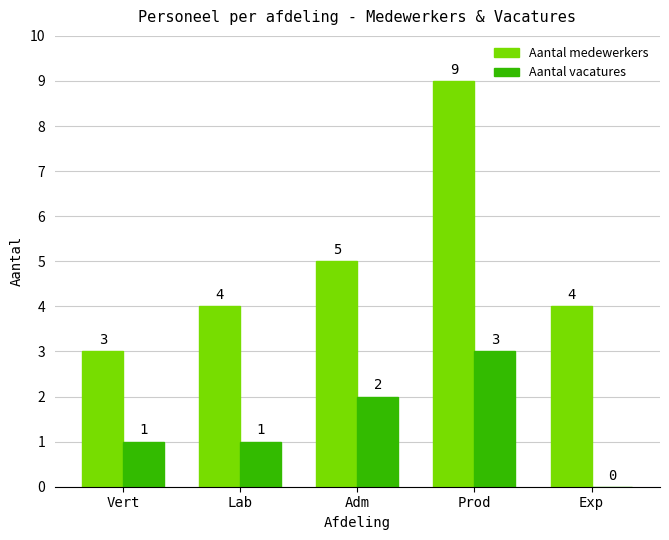

Is the value of Aantal medewerkers at Lab greater than the value of Aantal vacatures at Vert?

Yes